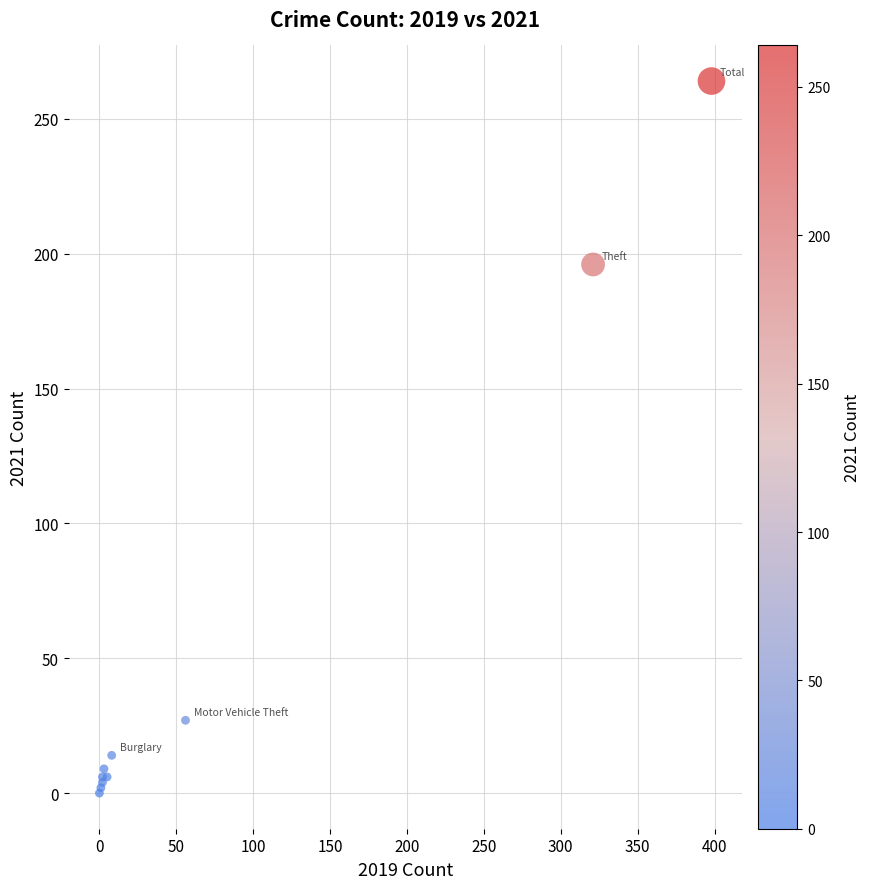

What Y value in the scatter plot is closest to 132?

196